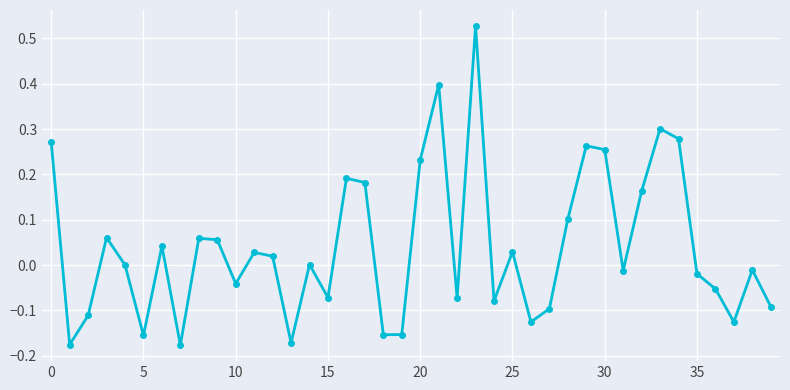

What is the difference between the maximum and second lowest values?

0.7